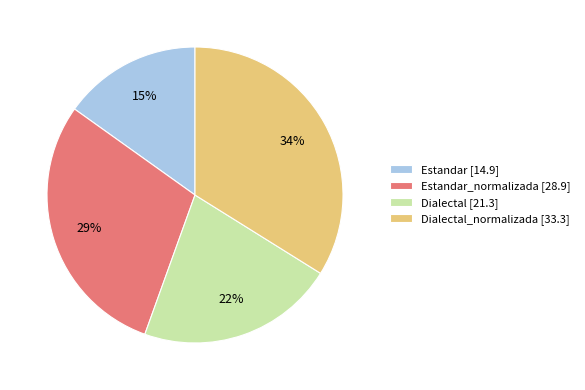

Between Estandar [14.9] and Dialectal_normalizada [33.3], which is larger?

Dialectal_normalizada [33.3]